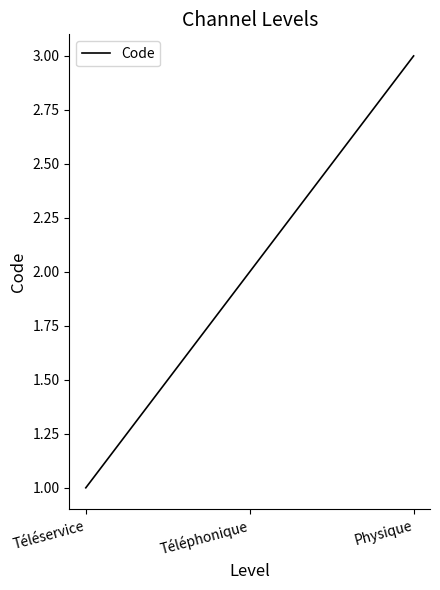

Reading right to left, transcribe all the data shown in this chart.

3	2	1